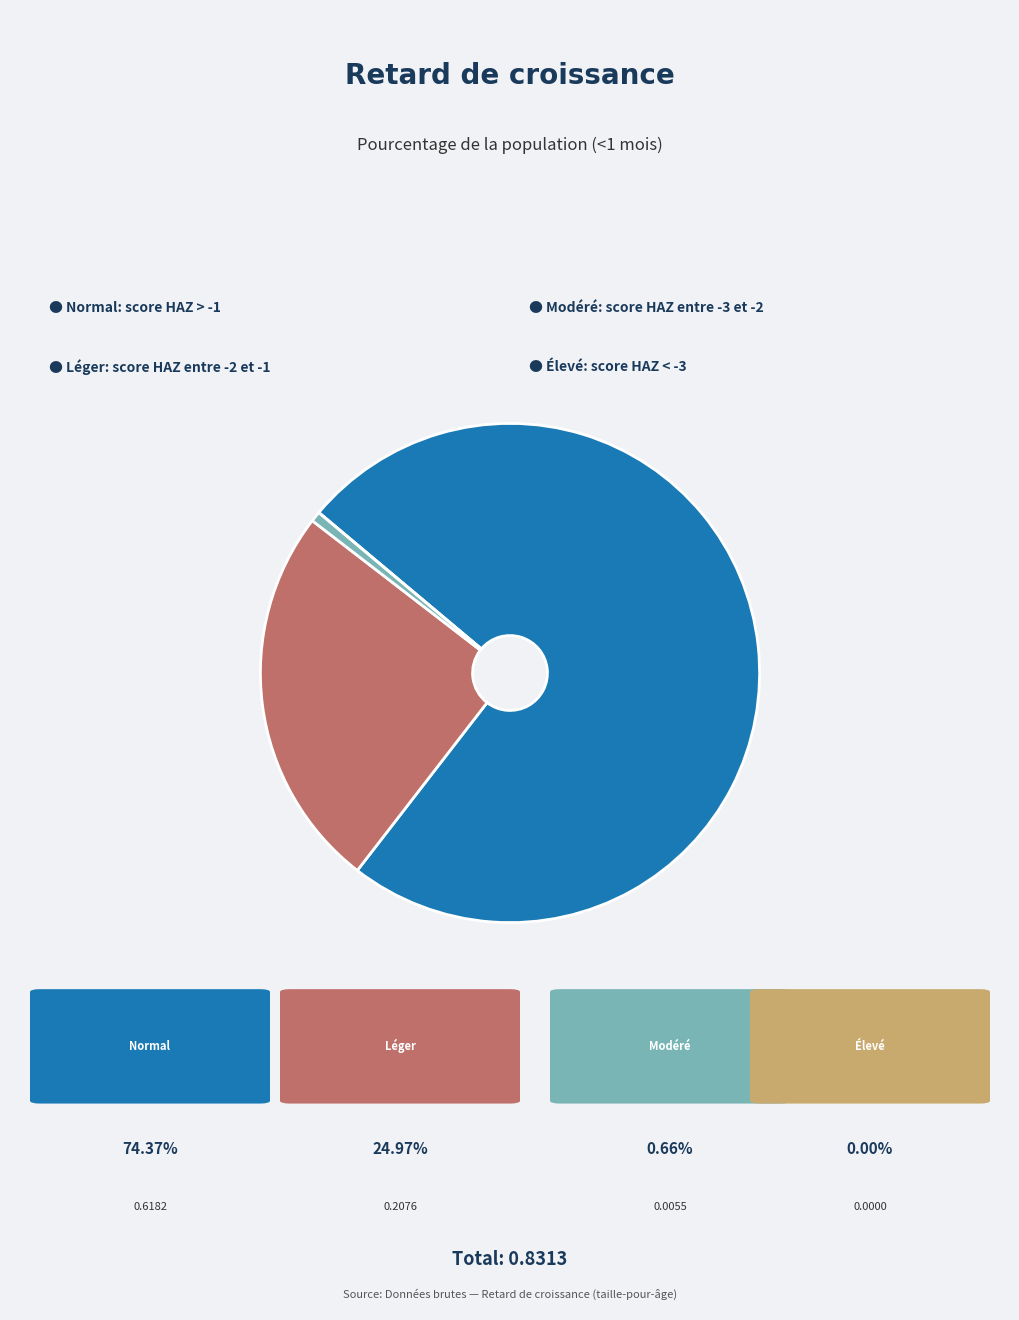

Is there a majority slice in this chart?

Yes